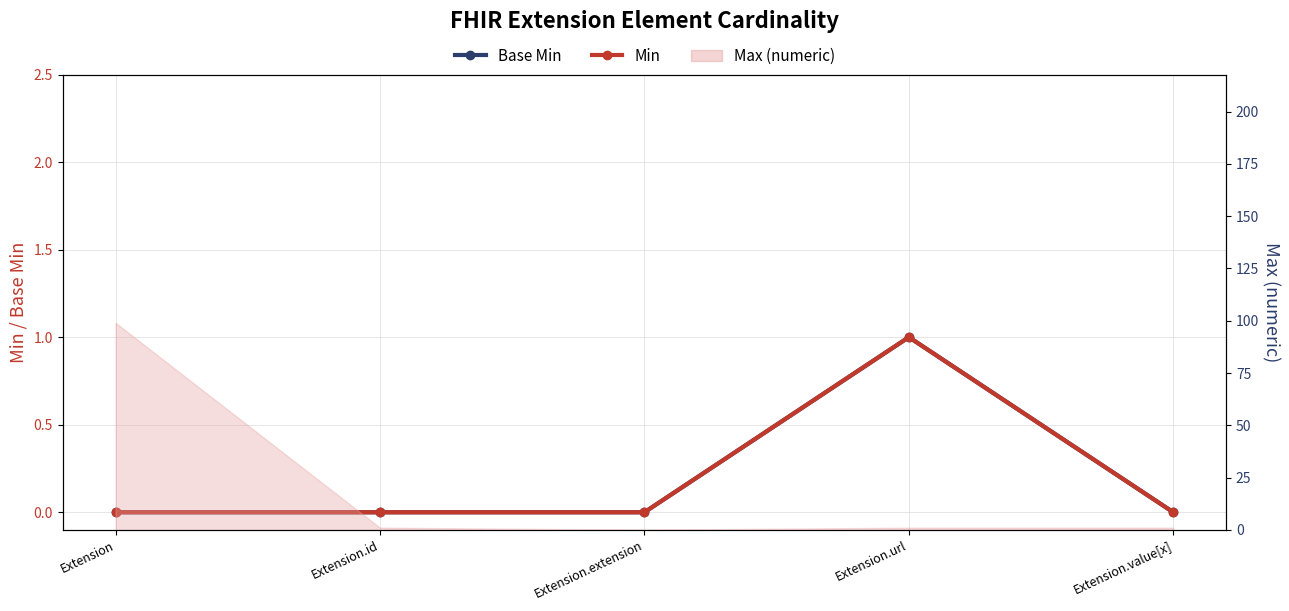

Rank the series at Extension.id from lowest to highest value.

Base Min, Min